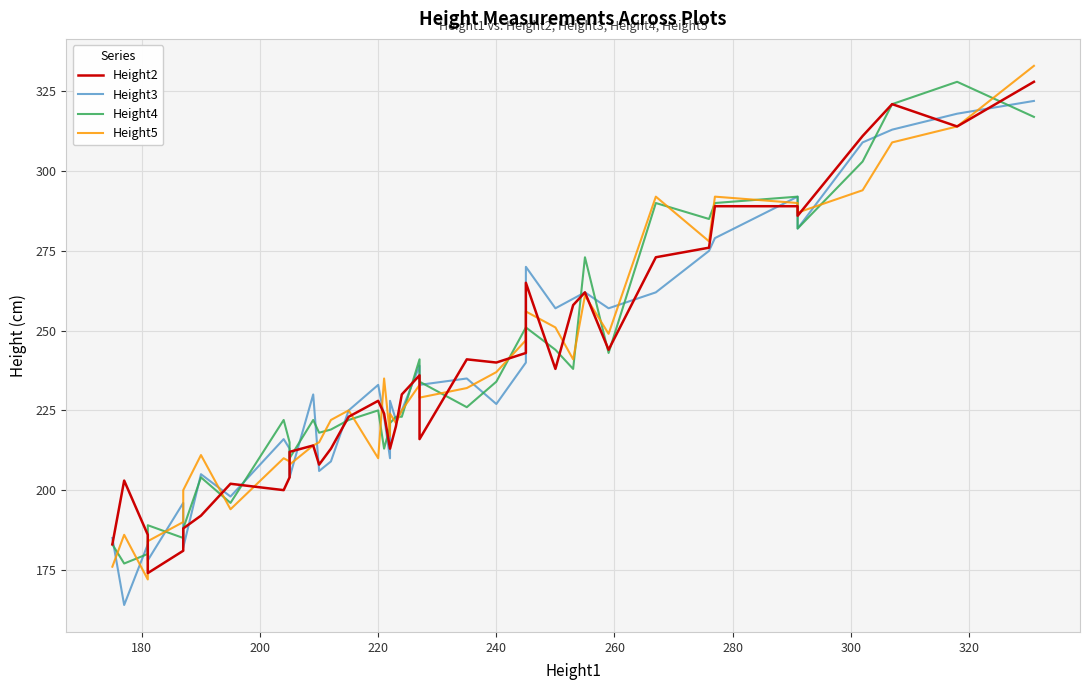

How many lines are shown in the chart?

4